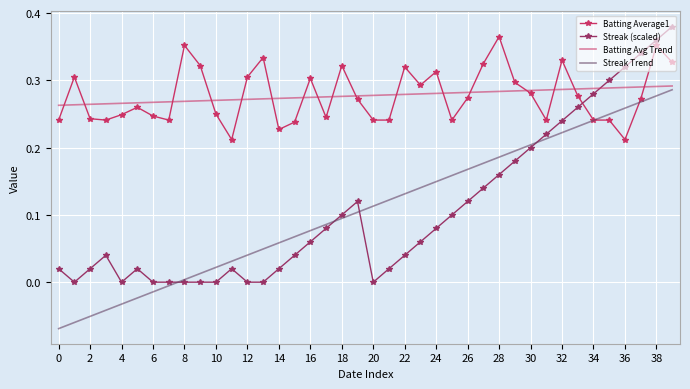

True or false: Batting Average1 and Streak (scaled) cross at least once.

True